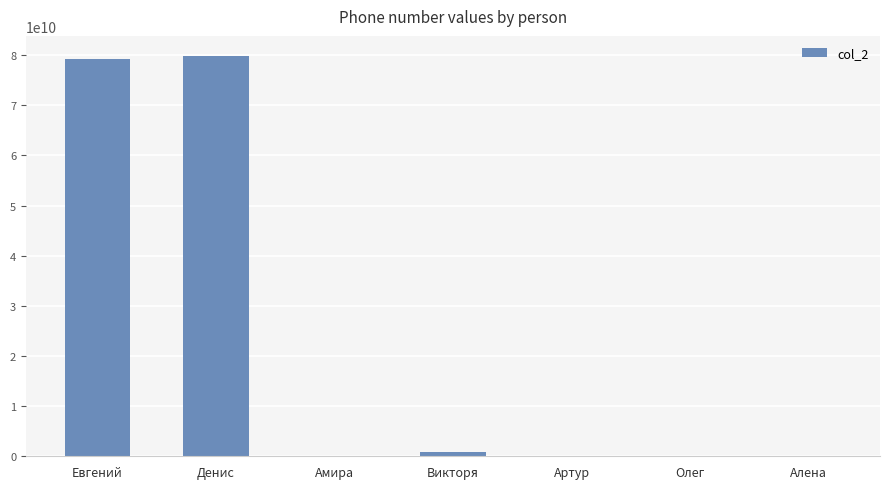

Between Денис and Викторя, which is larger?

Денис